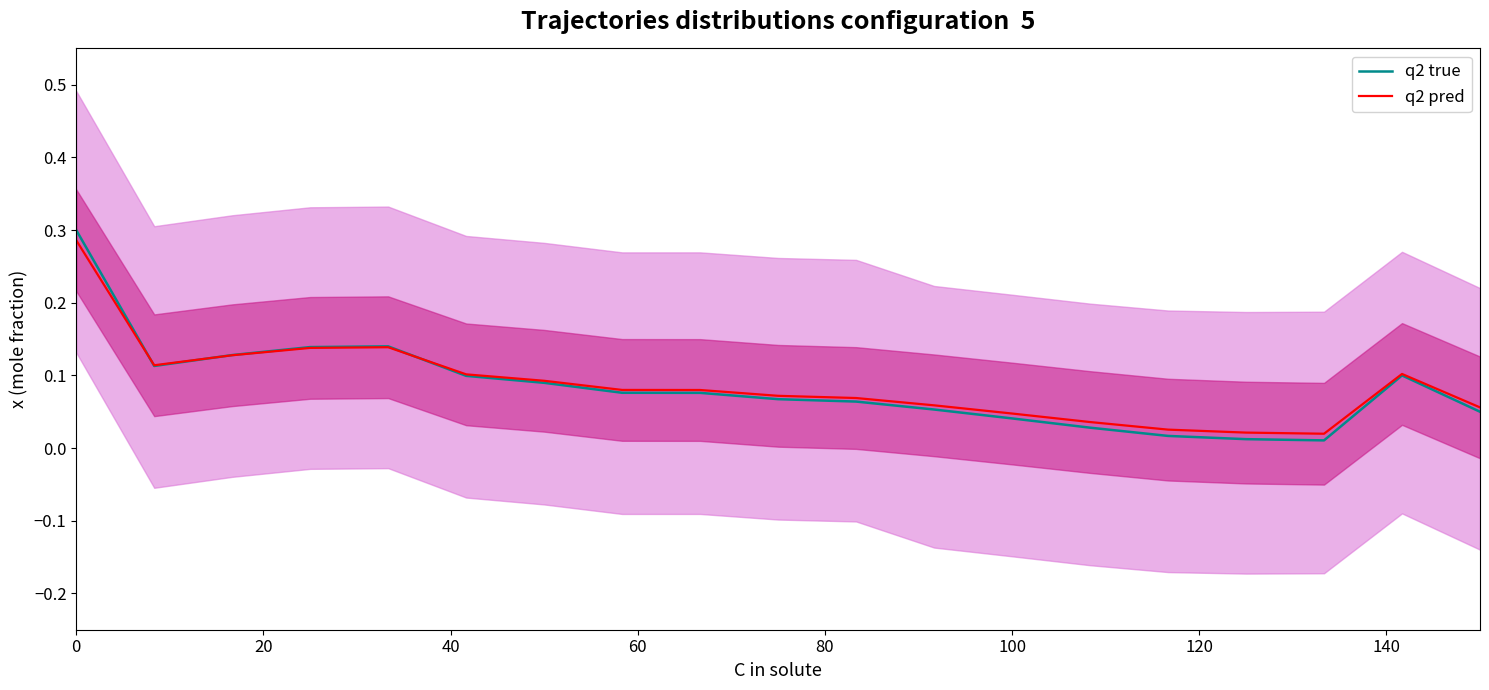

Reading left to right, extract all data points from this chart.

q2 true: 0.3	0.1	0.1	0.1	0.1	0.1	0.1	0.1	0.1	0.1	0.1	0.1	0.0	0.0	0.0	0.0	0.0	0.1	0.1
q2 pred: 0.3	0.1	0.1	0.1	0.1	0.1	0.1	0.1	0.1	0.1	0.1	0.1	0.0	0.0	0.0	0.0	0.0	0.1	0.1